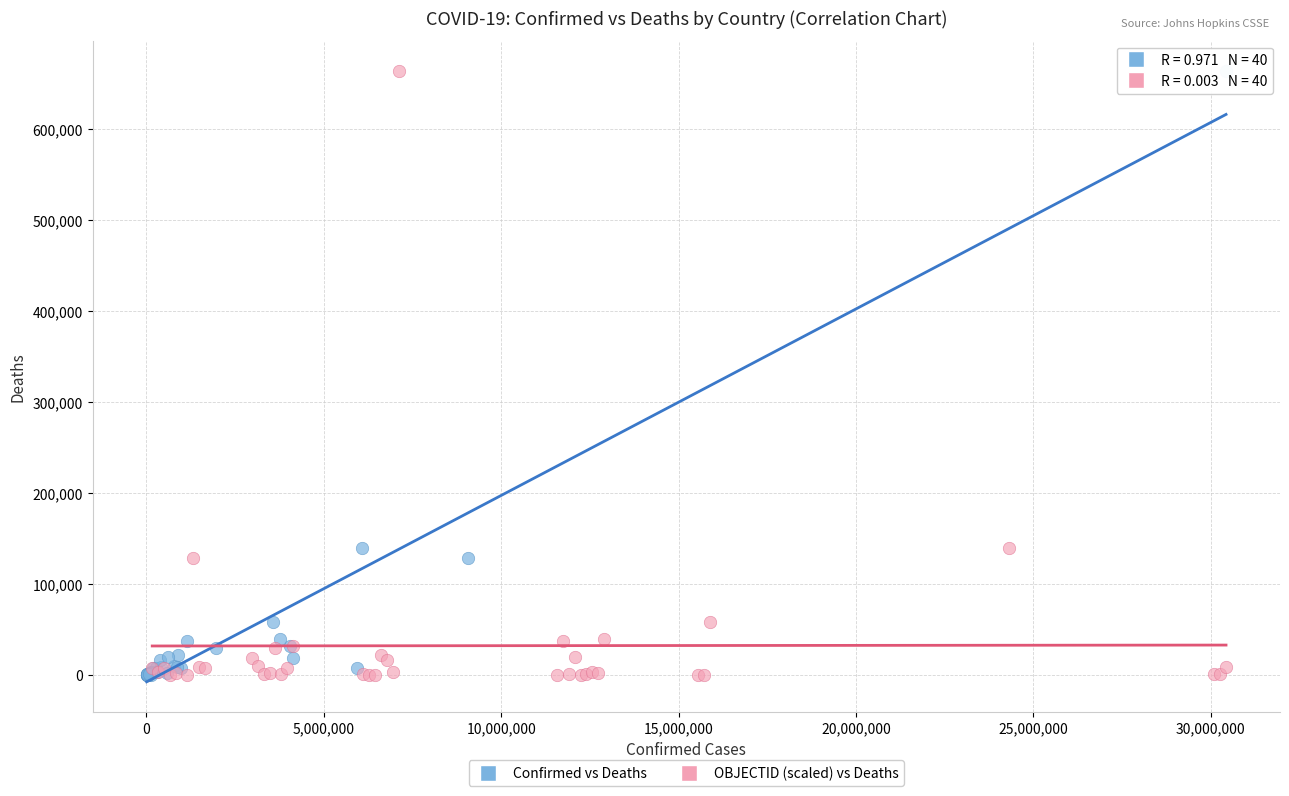

What are all the series names shown in the legend?

Confirmed vs Deaths, OBJECTID (scaled) vs Deaths